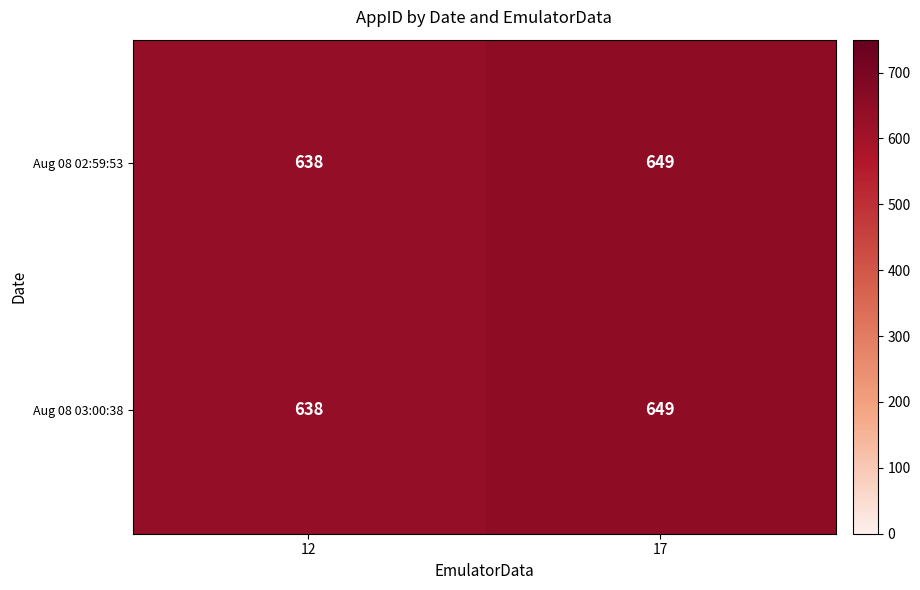

Reading right to left, what are all the values shown in this chart?

Aug 08 02:59:53: 17=649	12=638
Aug 08 03:00:38: 17=649	12=638